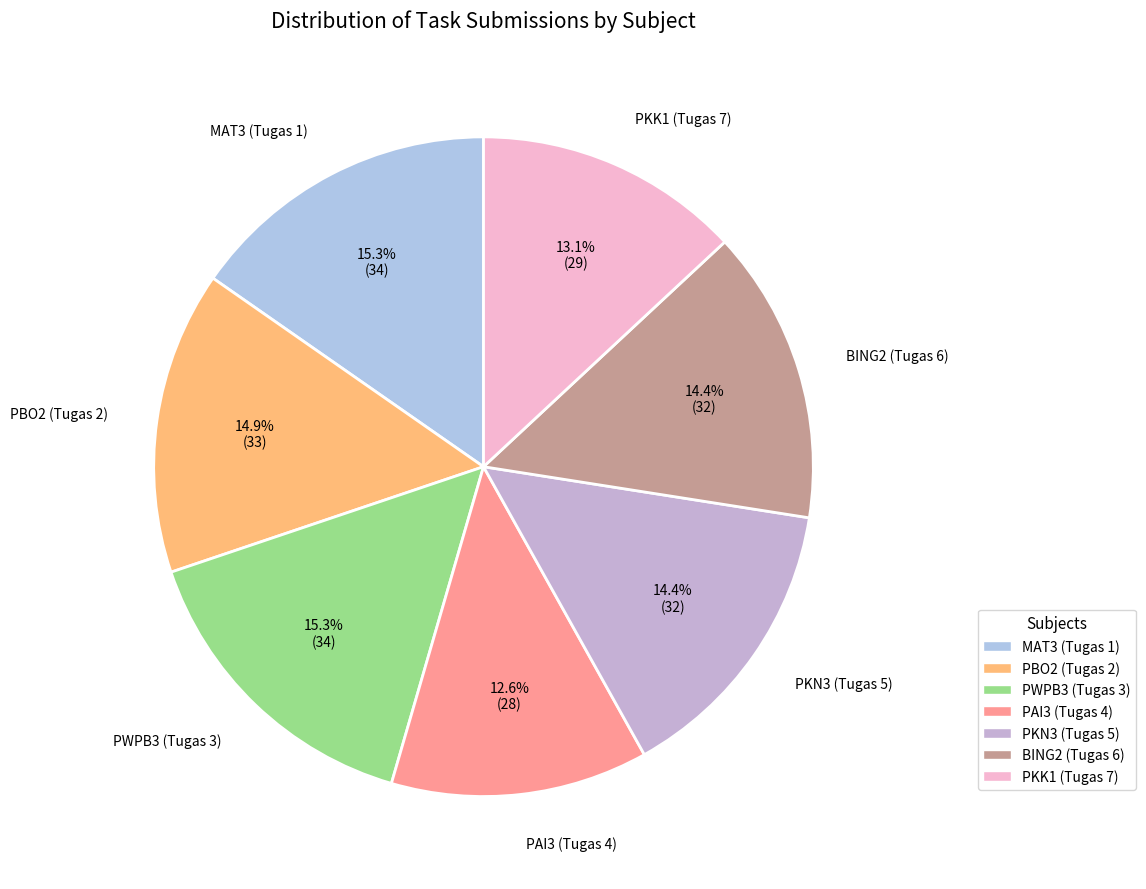

Is there a majority slice in this chart?

No